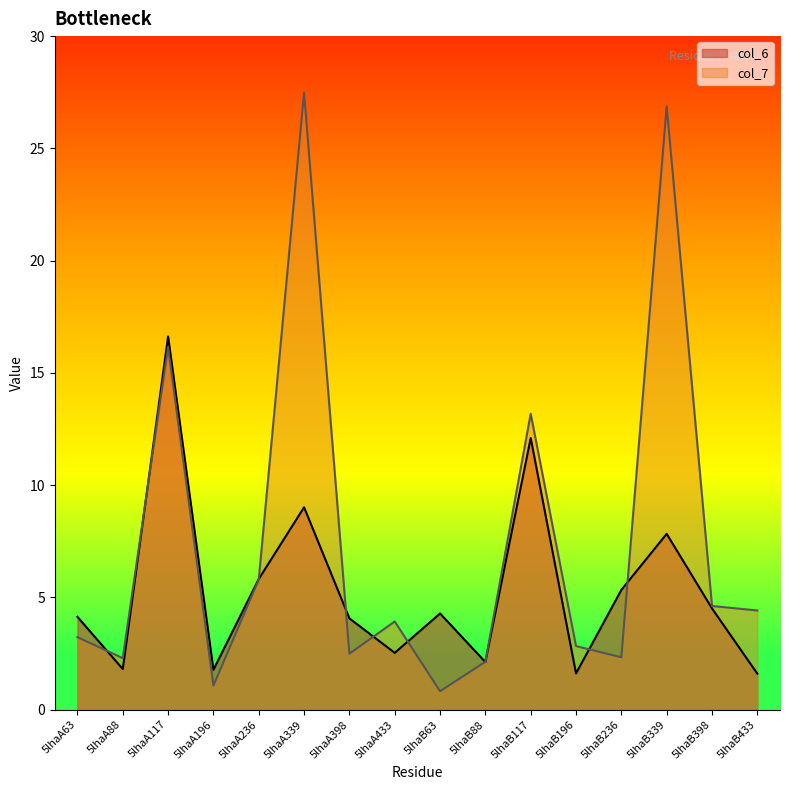

Where is col_6 nearest to the value 9?

5lhaA339